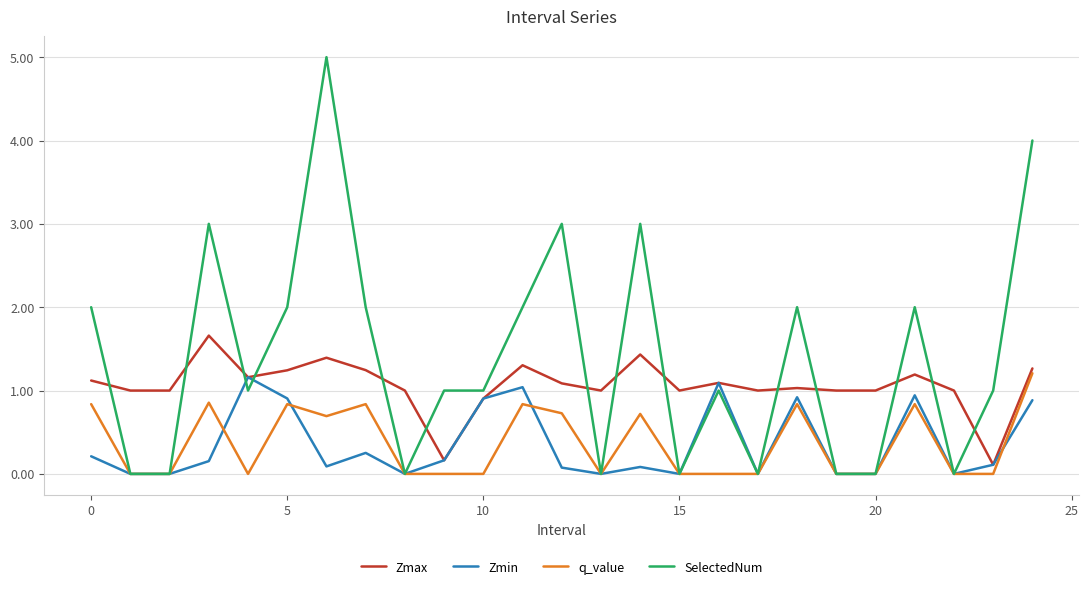

Which series has the largest total across all categories?

SelectedNum